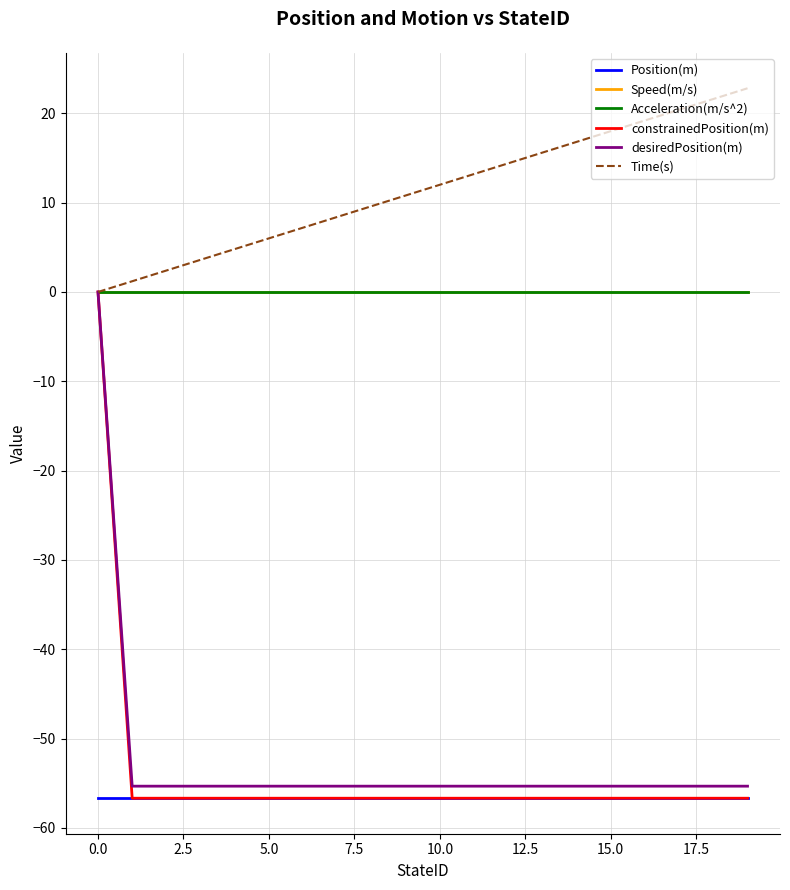

True or false: Time(s) has more than 1 interior local peaks.

False